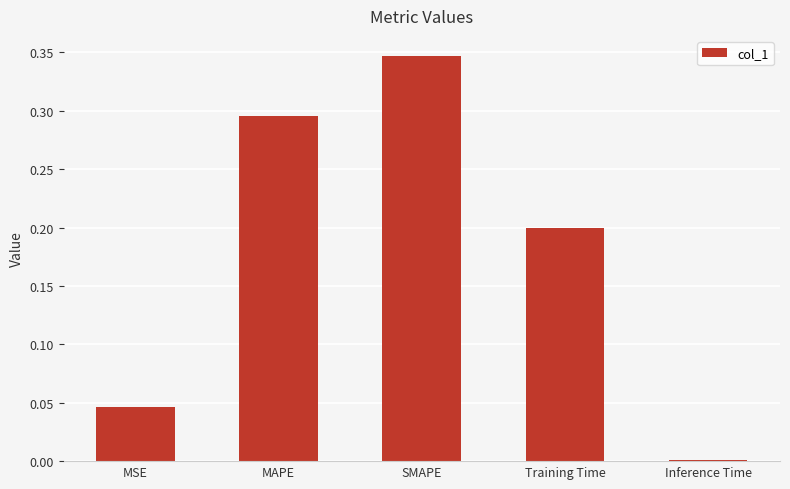

Which has a higher value, Training Time or MAPE?

MAPE